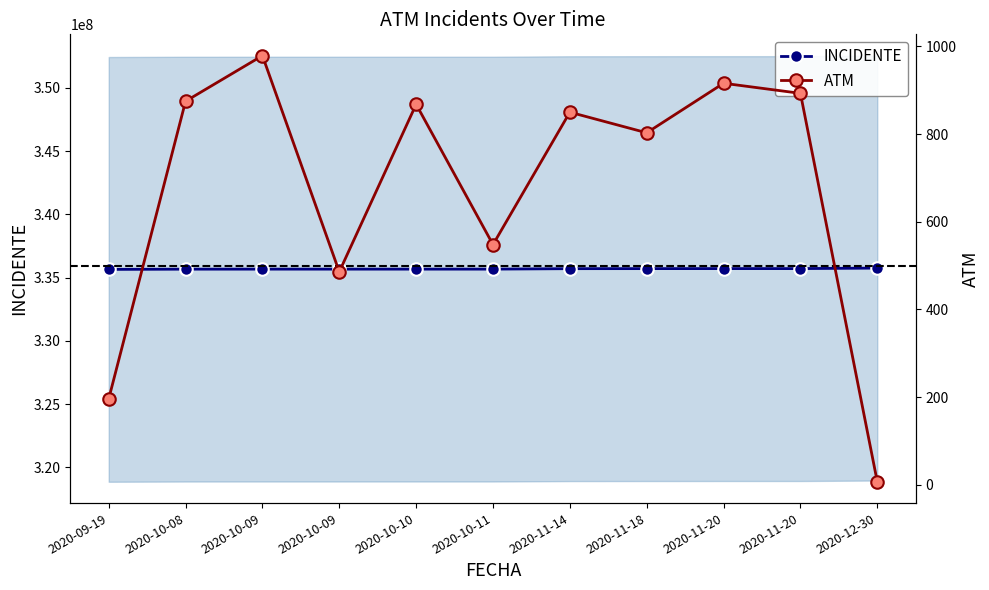

List the series in order of their peak value, lowest first.

ATM, INCIDENTE